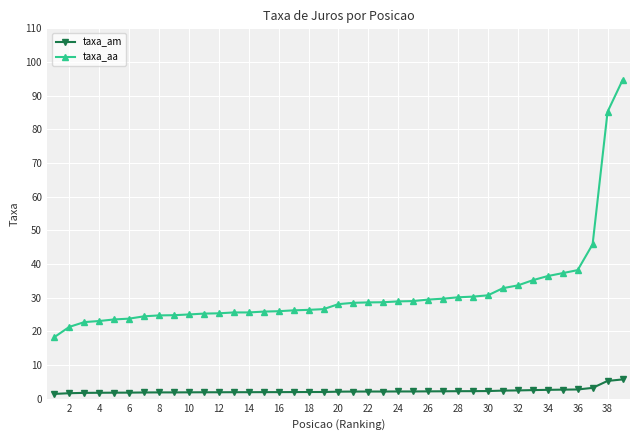

What is the average value of the taxa_am series?

2.3